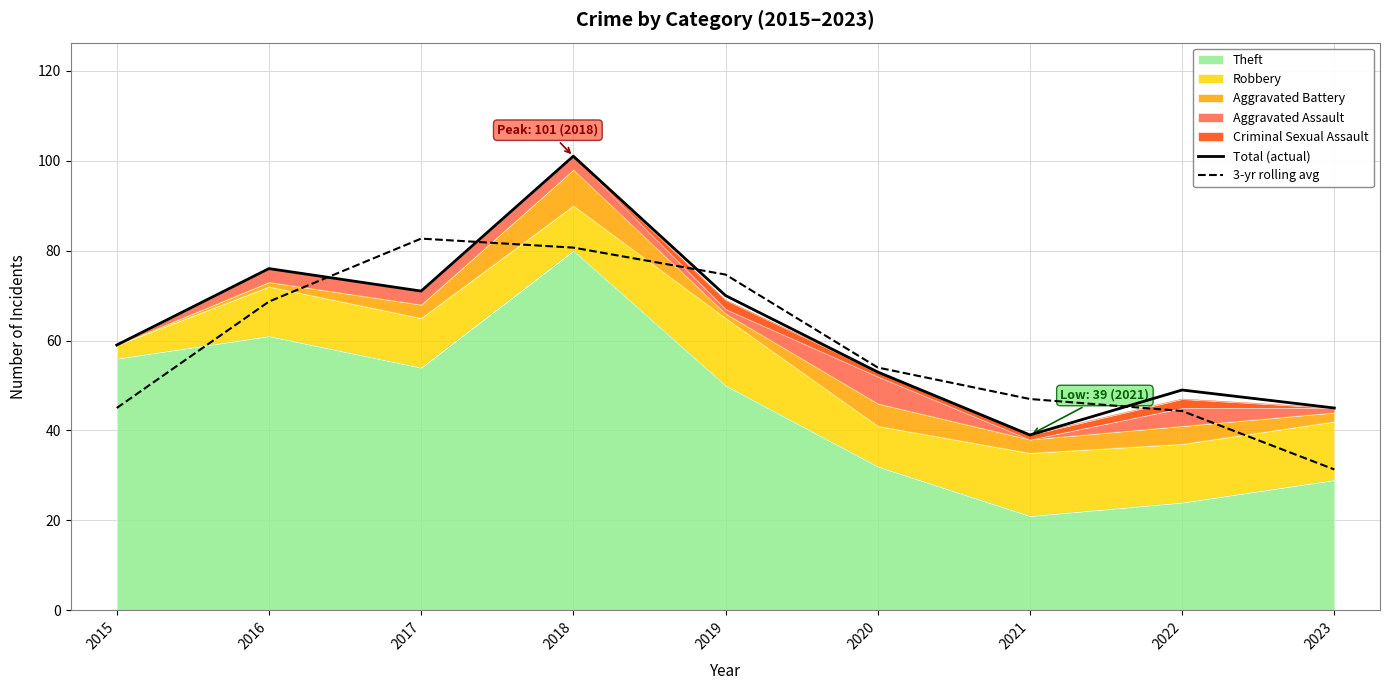

Where is 3-yr rolling avg nearest to the value 56?

2020